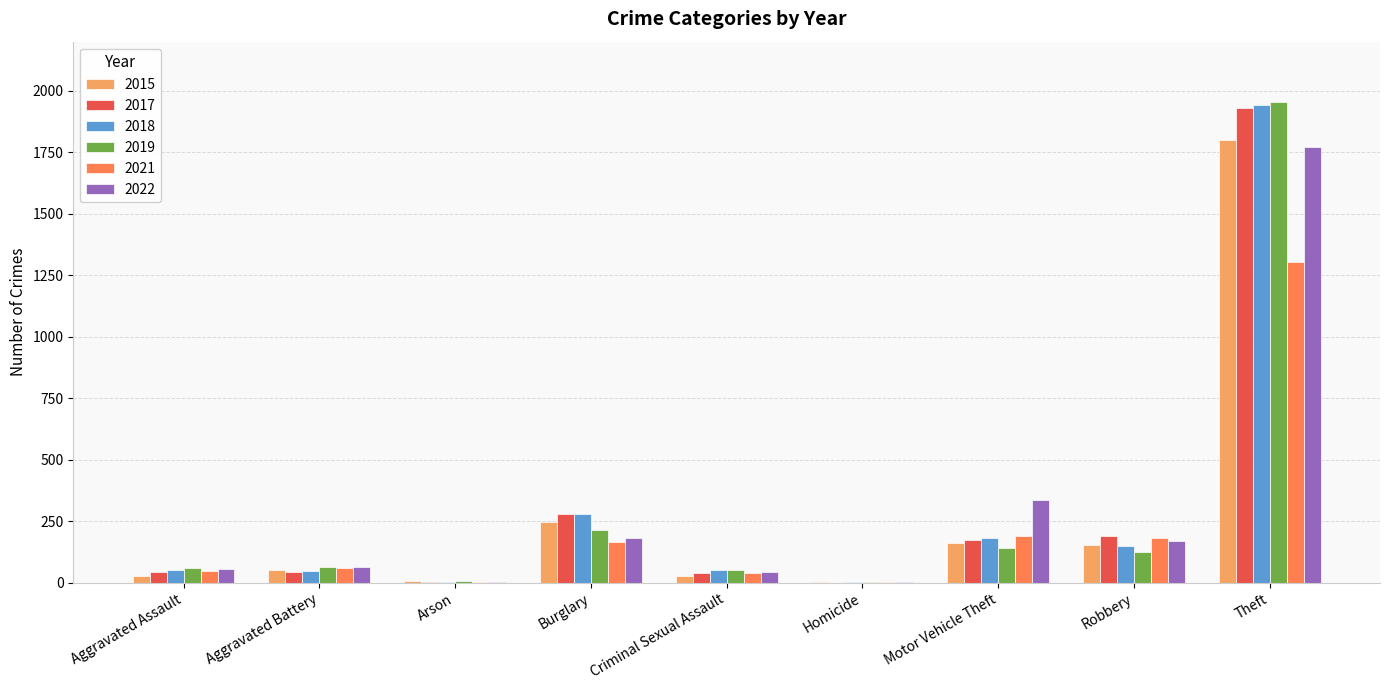

The 2019 series shows 1954 at Theft. True or false?

True